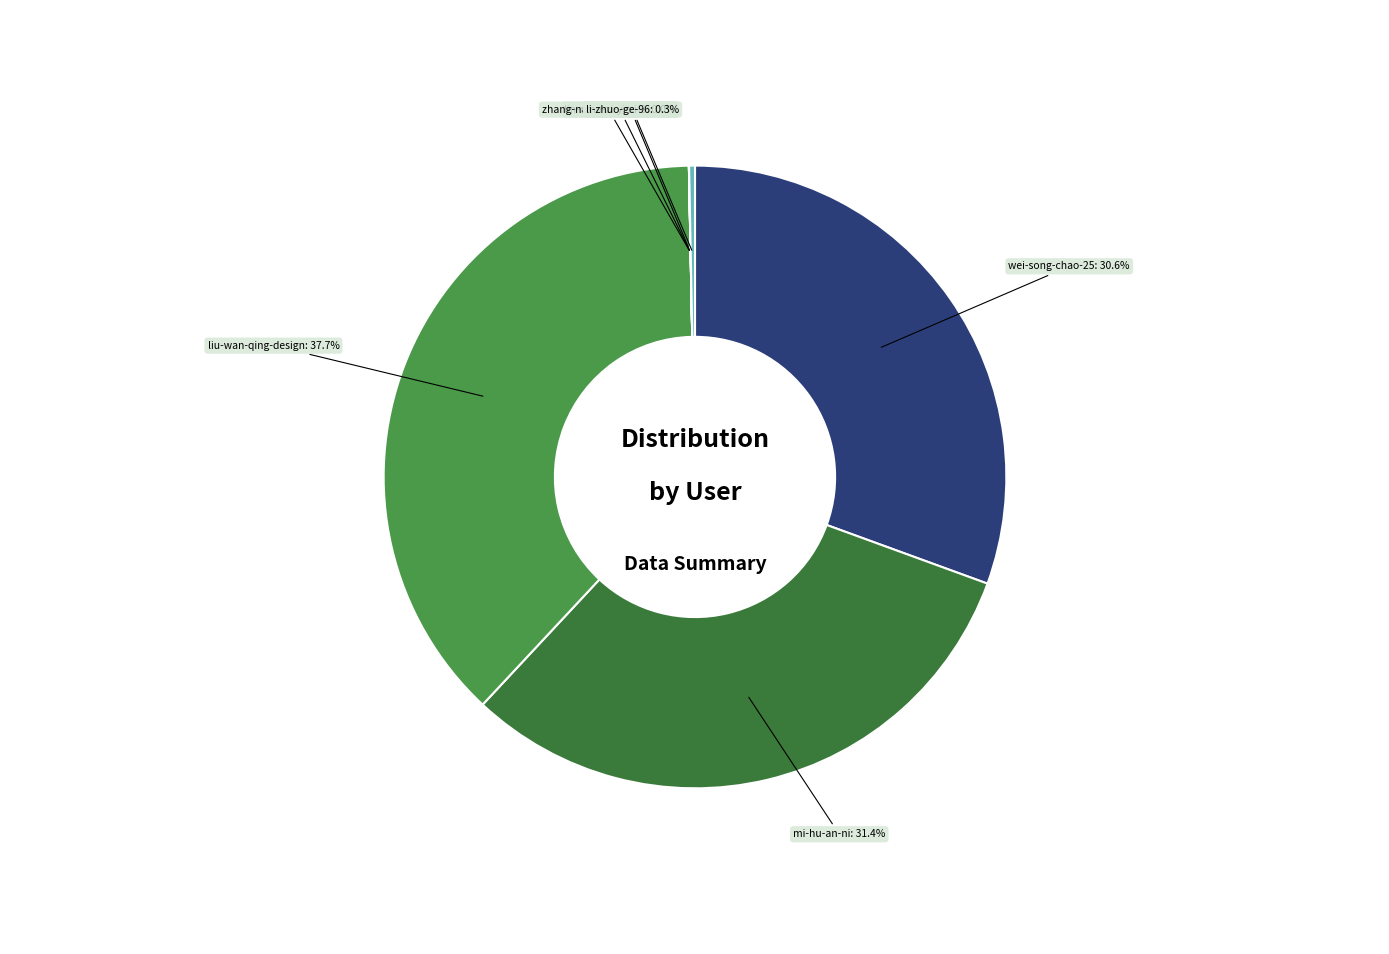

Is it true that mi-hu-an-ni is 31% of the pie?

True